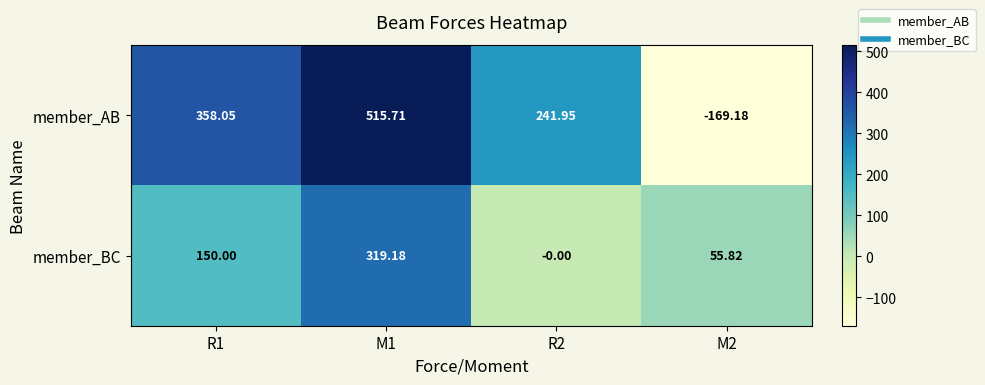

Is the value of member_BC at M1 greater than the value of member_AB at R1?

No